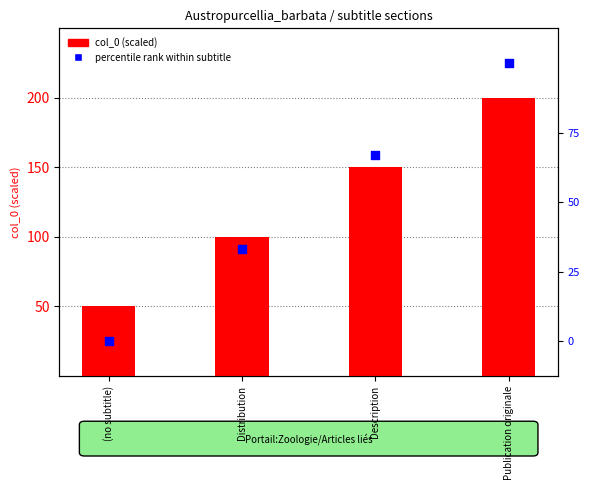

What are all the series names shown in the legend?

col_0 (scaled), percentile rank